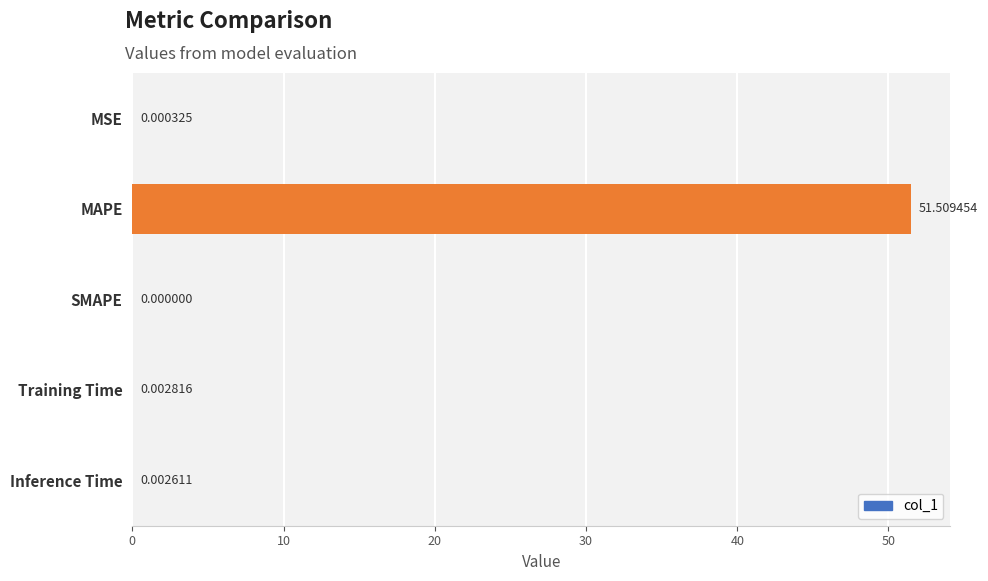

Which has a higher value, MAPE or Training Time?

MAPE